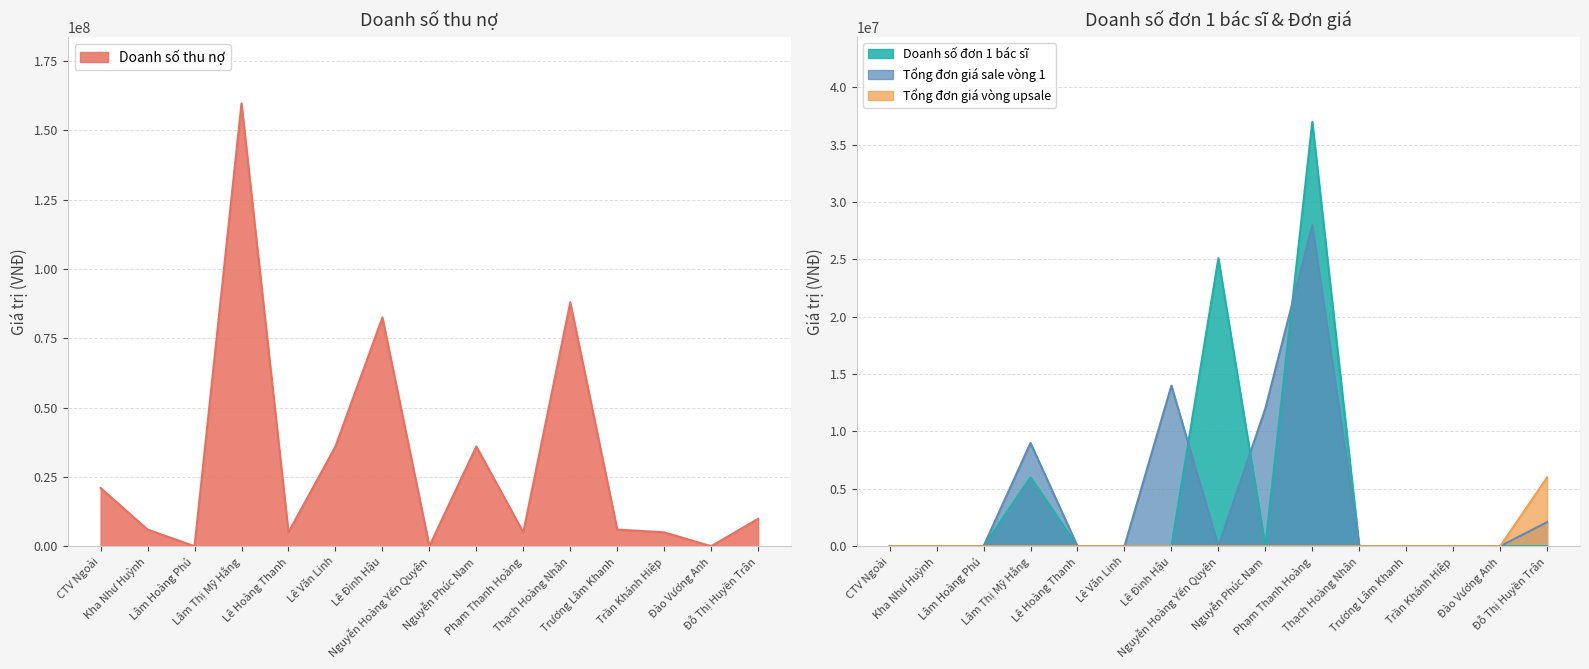

Reading right to left, list all the values displayed in this chart.

Doanh số thu nợ: 9886000	0	5000000	6000000	88000000	5000000	36000000	0	82500000	36000000	5000000	159800000	0	6000000	21000000
Doanh số đơn 1 bác sĩ: 0	0	0	0	0	37000000	0	25100000	0	0	0	6000000	0	0	0
Tổng đơn giá sale vòng 1: 2100000	0	0	0	0	28000000	12000000	0	14000000	0	0	9000000	0	0	0
Tổng đơn giá vòng upsale: 6000000	0	0	0	0	0	0	0	0	0	0	0	0	0	0